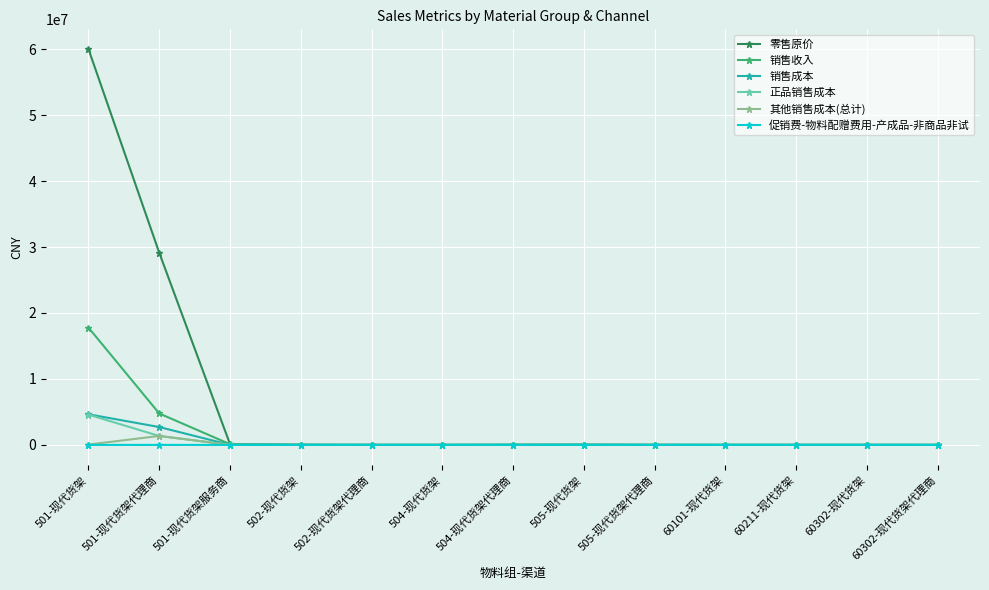

Does the chart have visible grid lines?

Yes